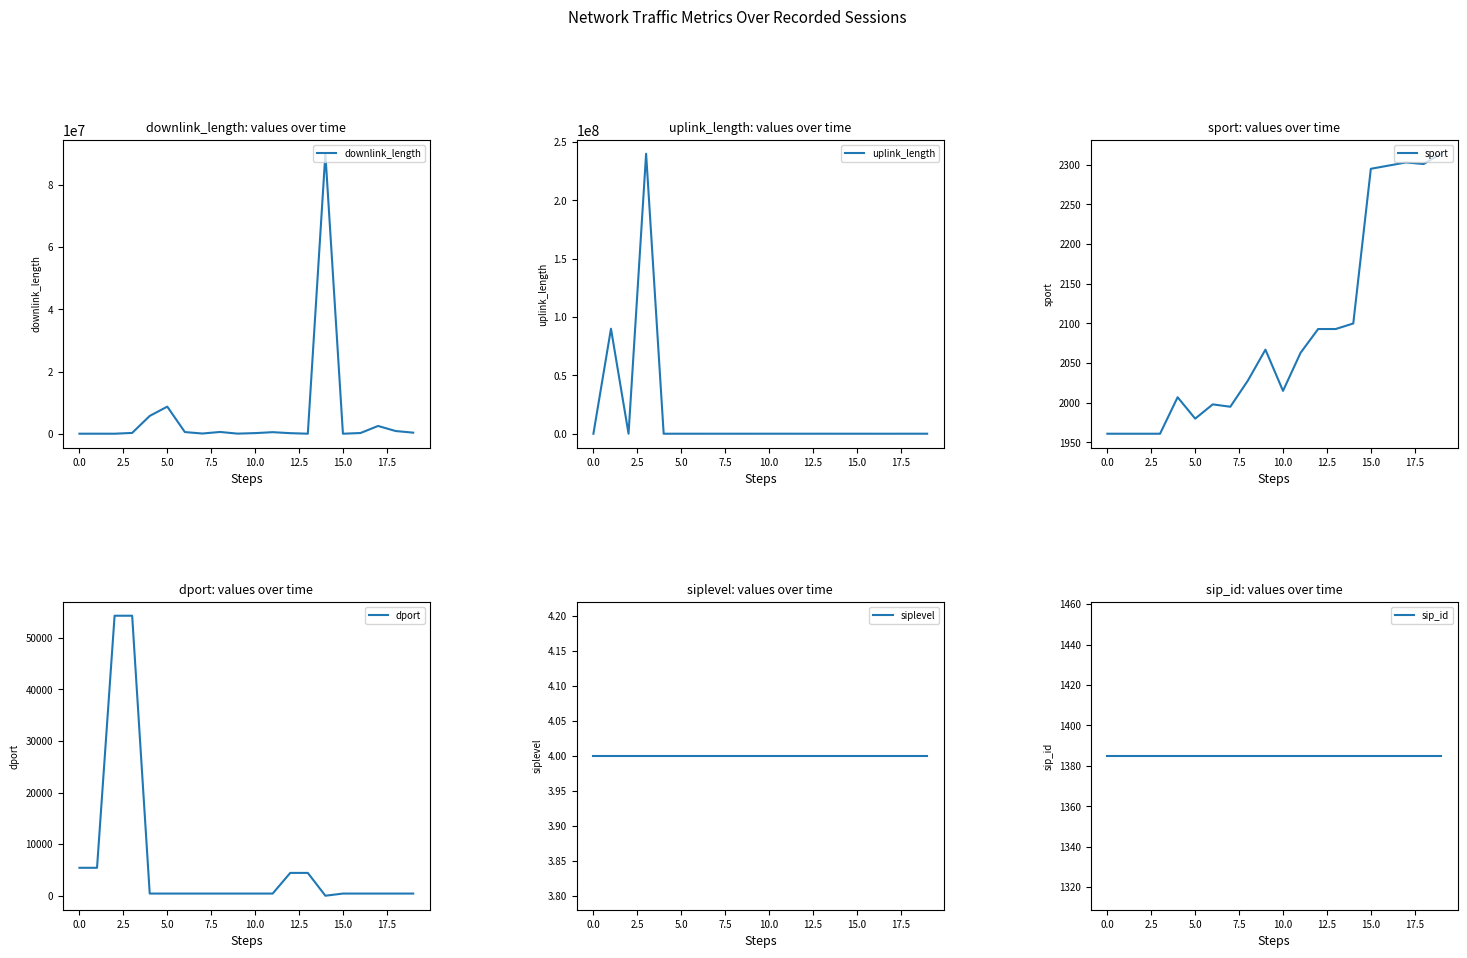

How many lines are shown in the chart?

6